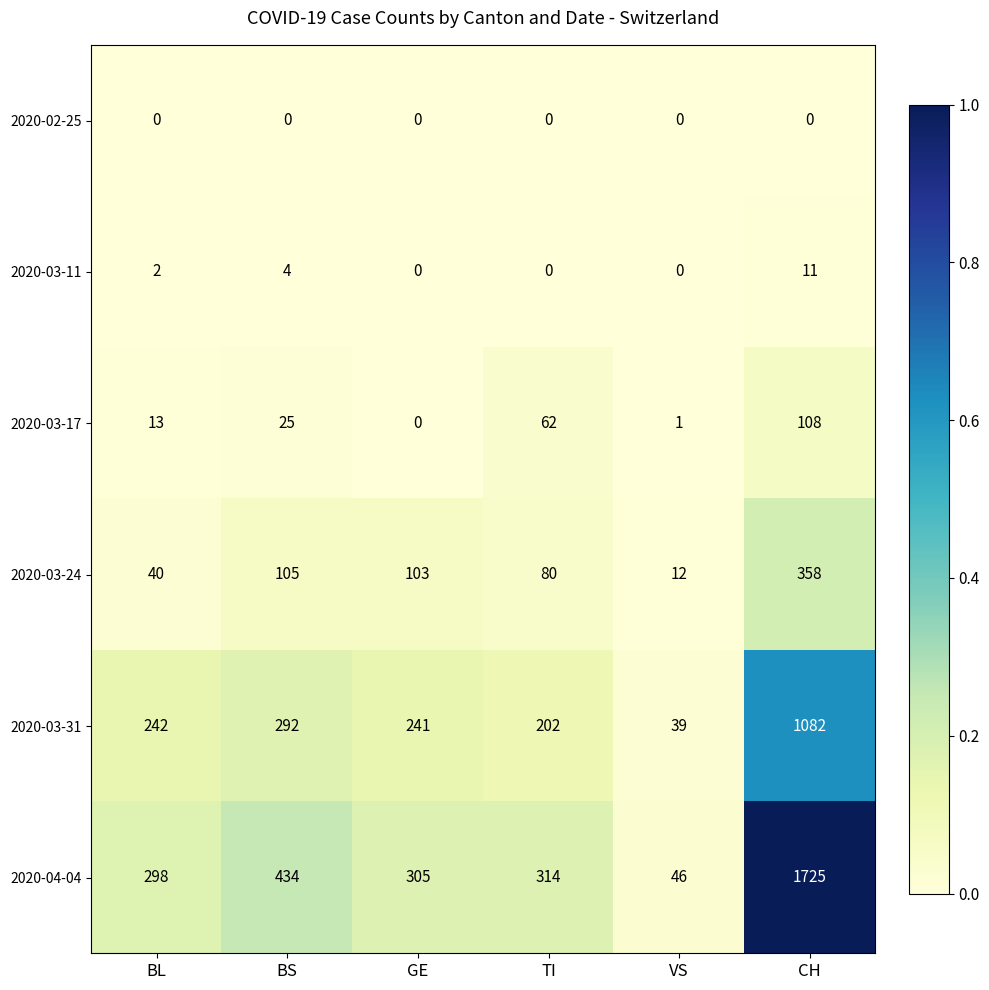

What is the difference between the 2020-03-31 values at BL and VS?

203